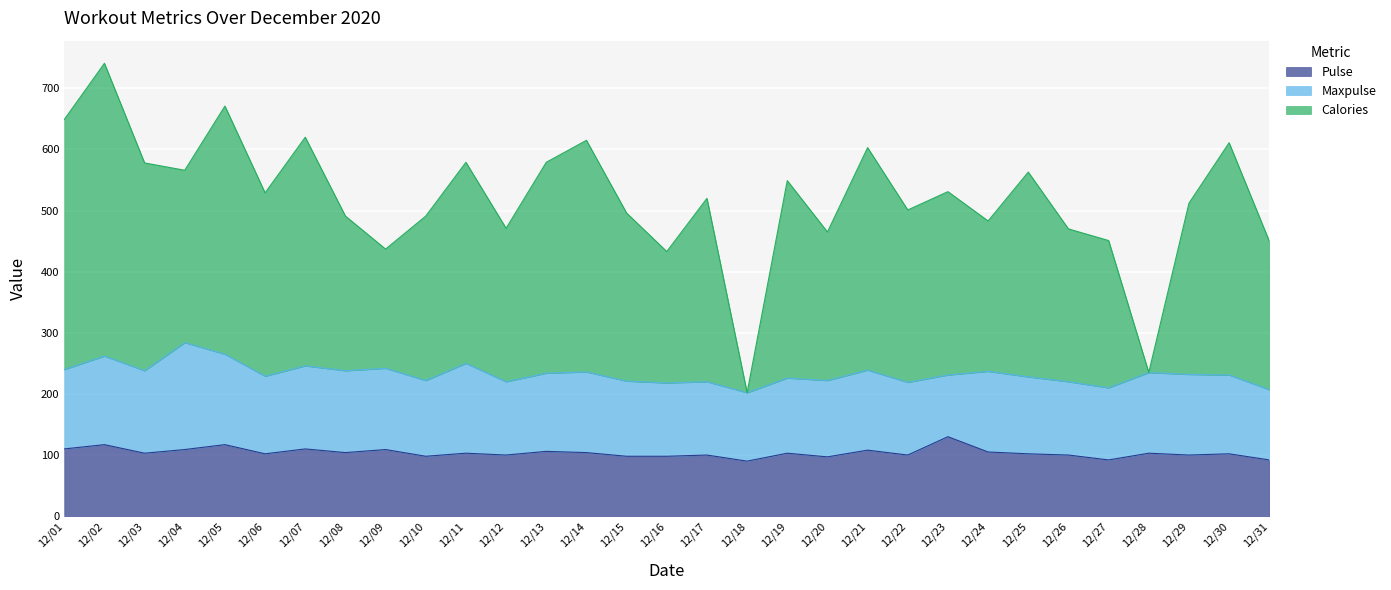

What is the maximum value for Pulse?

130